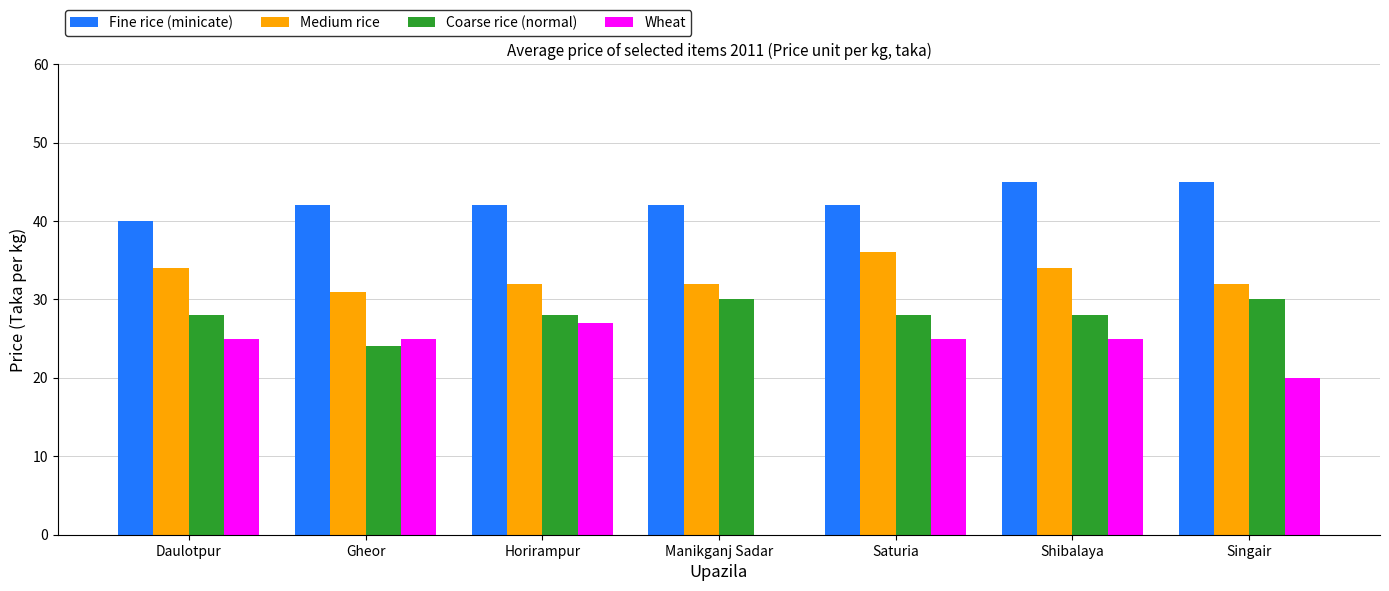

Is it true that Wheat equals 42 at Daulotpur?

False